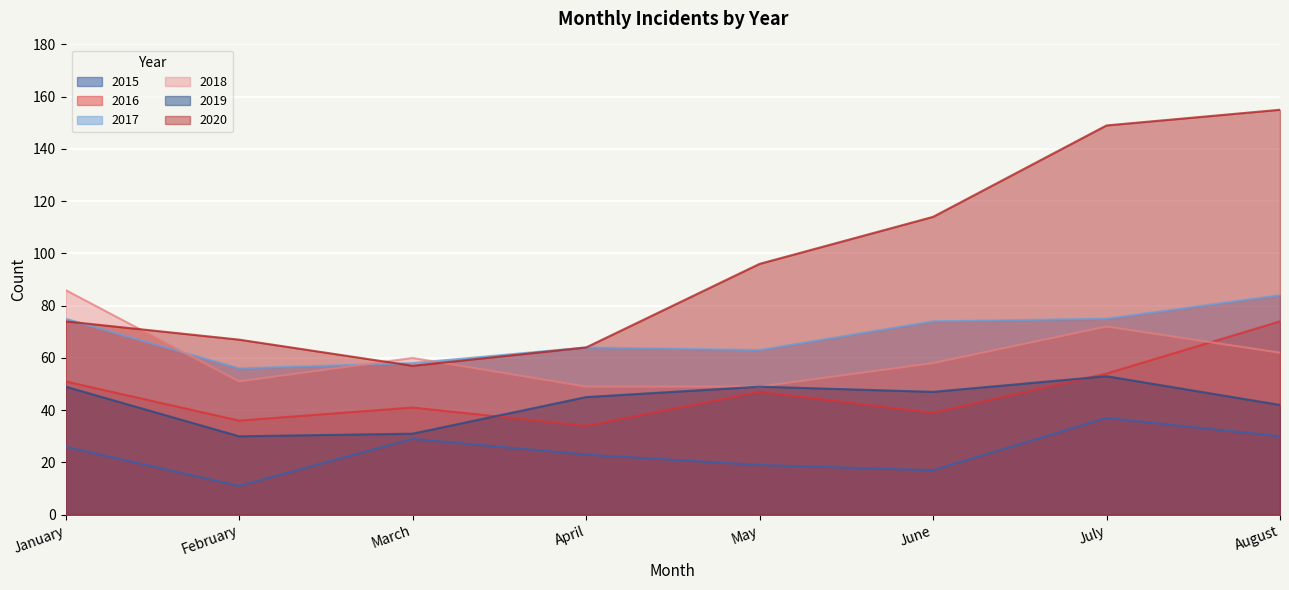

Rank the series by their maximum value, from lowest to highest.

2015, 2019, 2016, 2017, 2018, 2020